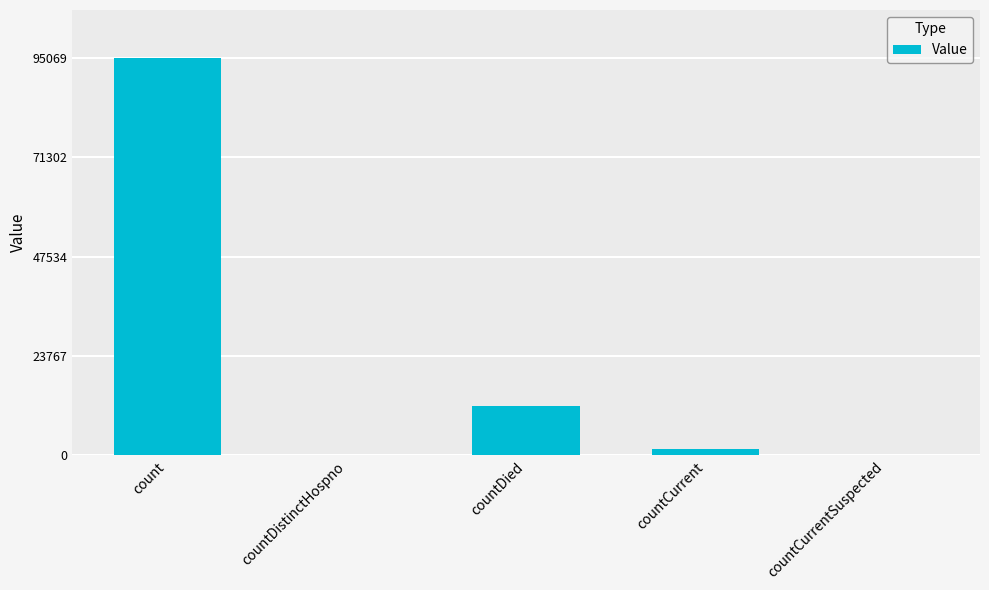

Which label corresponds to the largest value in the chart?

count